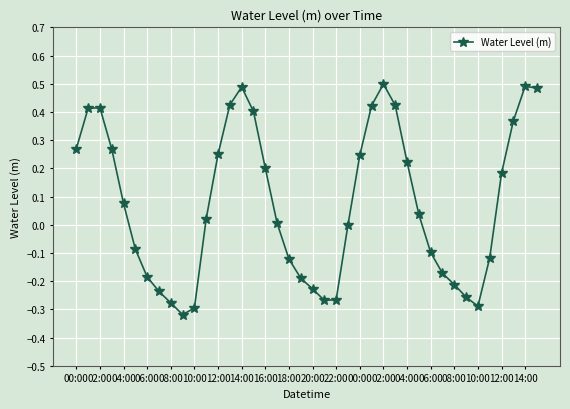

What is the difference between the maximum and minimum values?

0.8